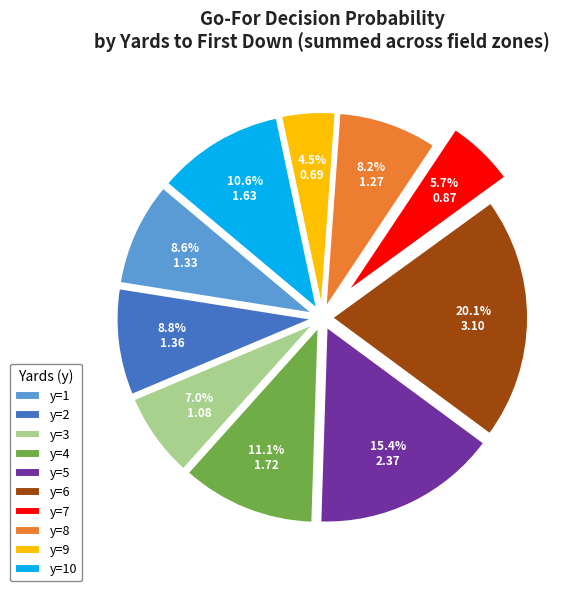

Does y=9 represent more than half of the total?

No